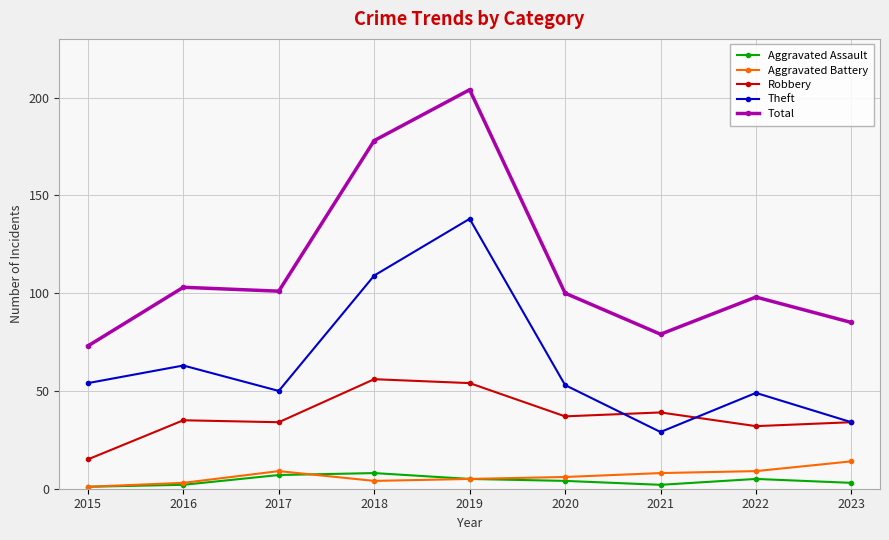

At how many categories does at least one series exceed 77?

8